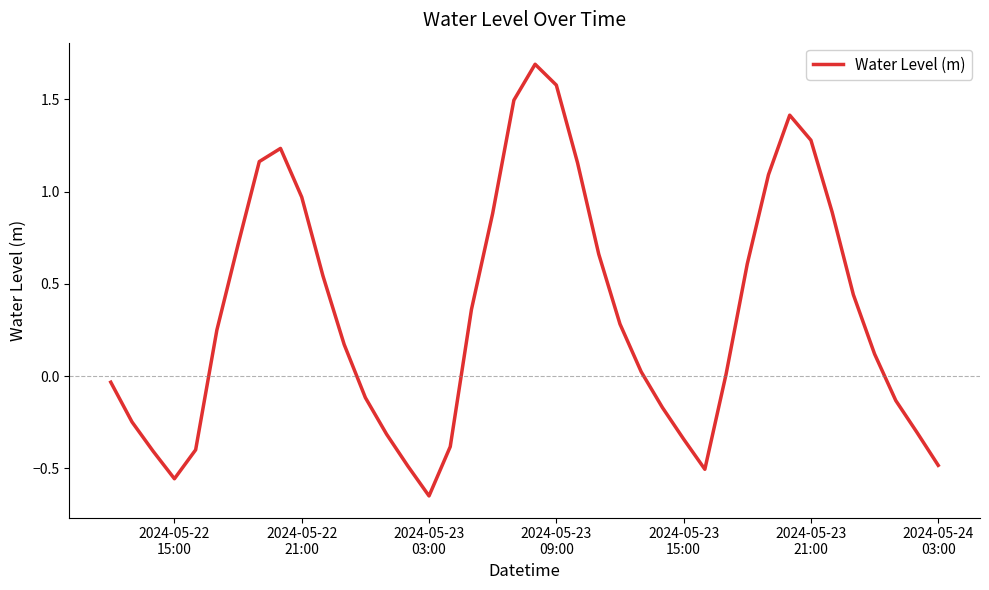

What is the greatest value displayed?

1.7